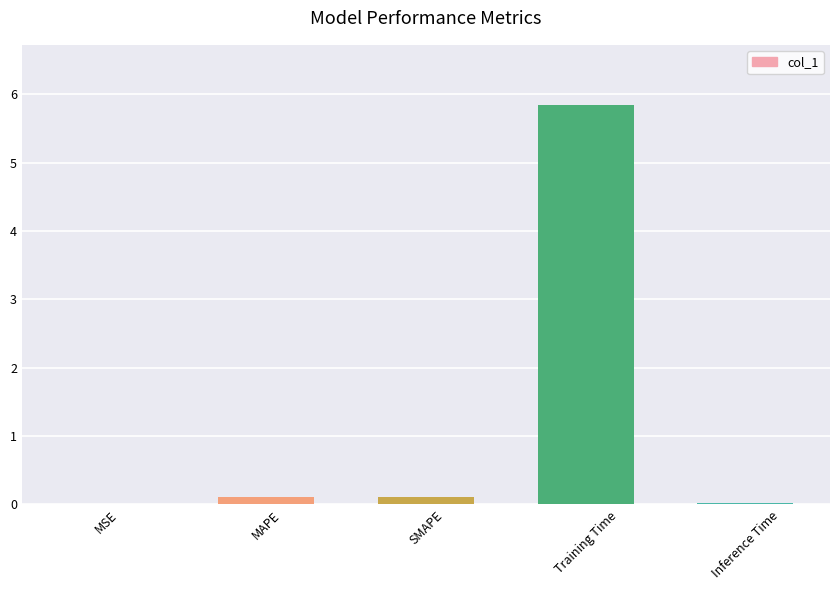

What is the approximate value at MAPE?

0.1